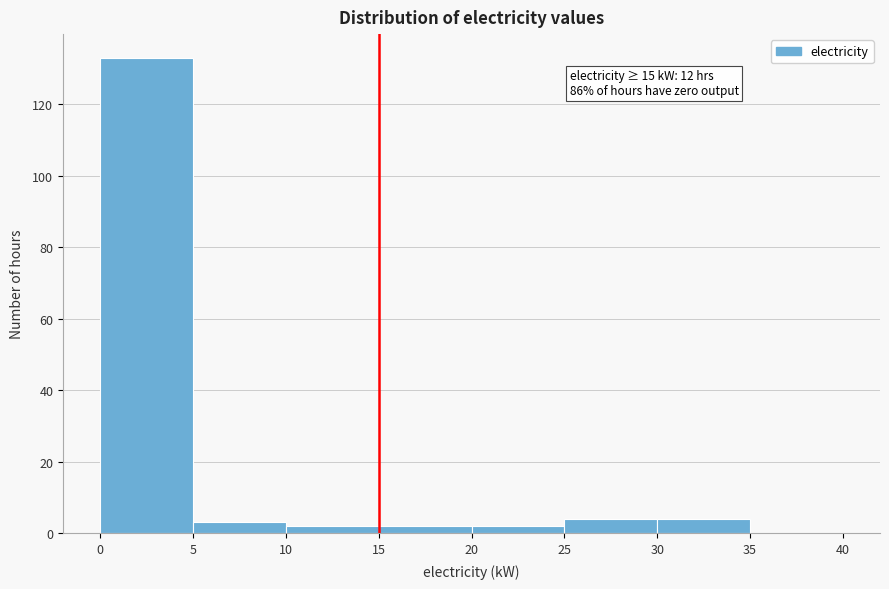

Which range on the x-axis has the tallest bar?

0 to 5